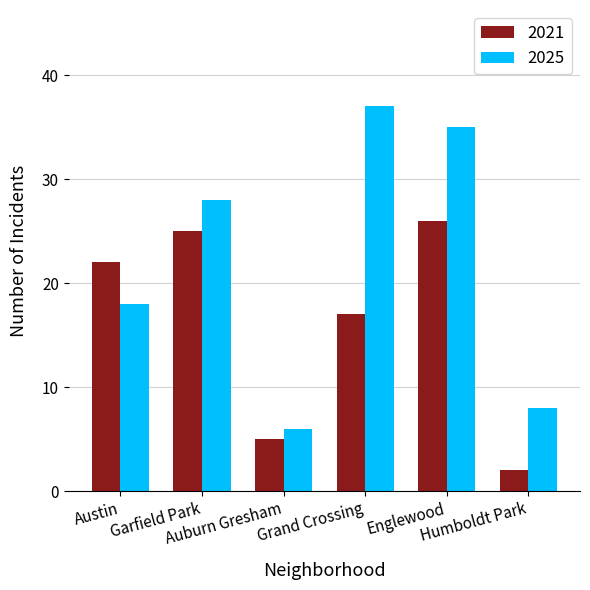

What is the difference between the maximum and second lowest values in the 2025 series?

29